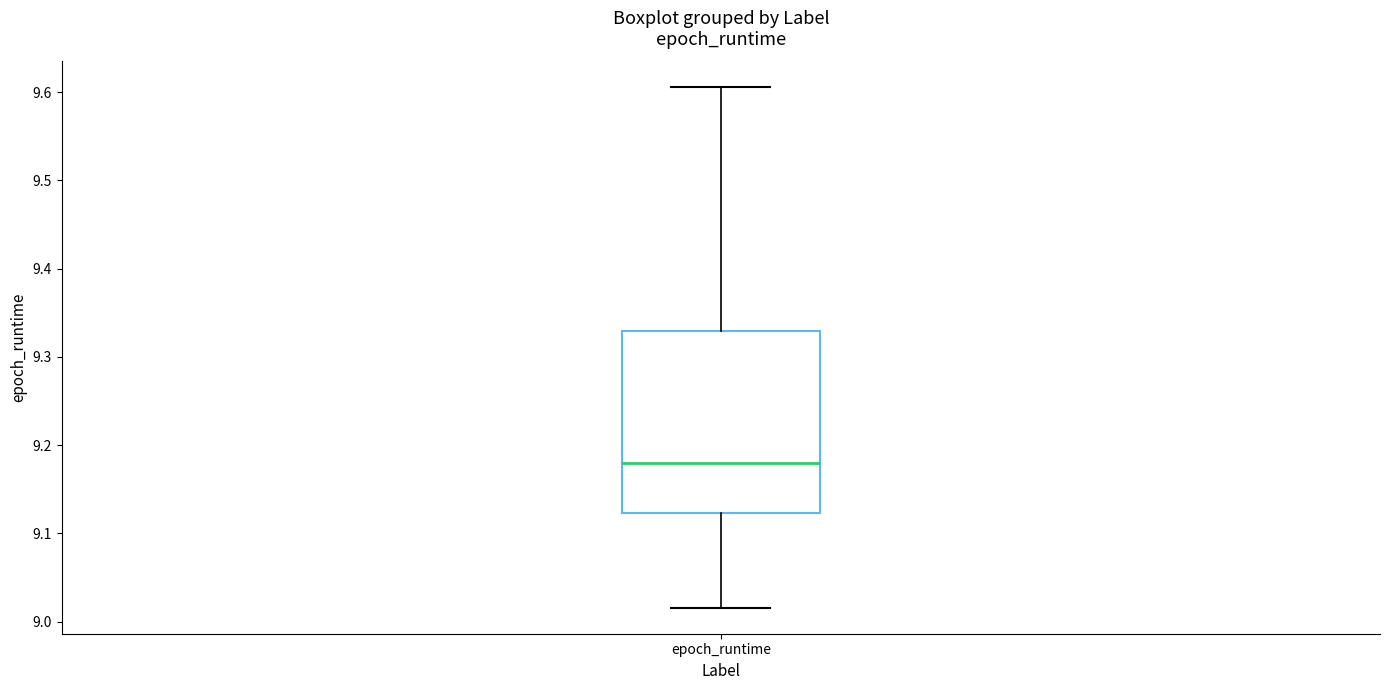

Read this box plot against the y-axis: the position of the median line, the range covered by the box, and the ends of both whiskers. The values are not printed on the chart, so give them approximately, as read against the axis.

median 9.18, box 9.12 to 9.33, whiskers 9.02 to 9.61